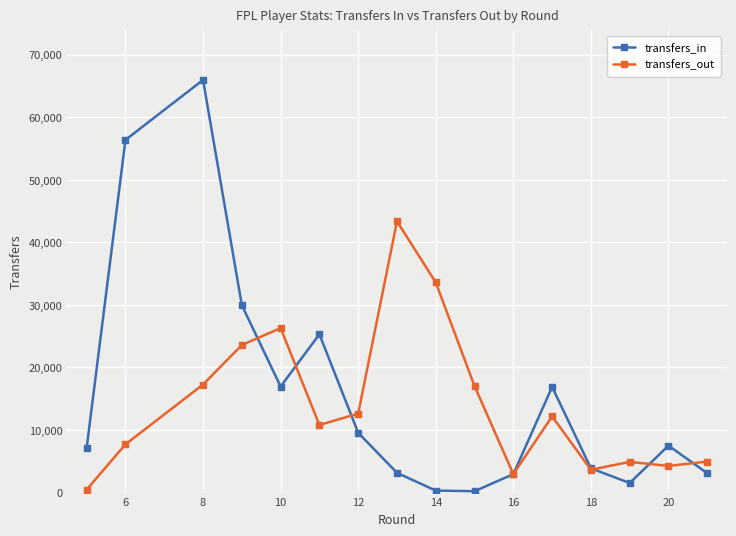

Count the number of categories in the chart.

16